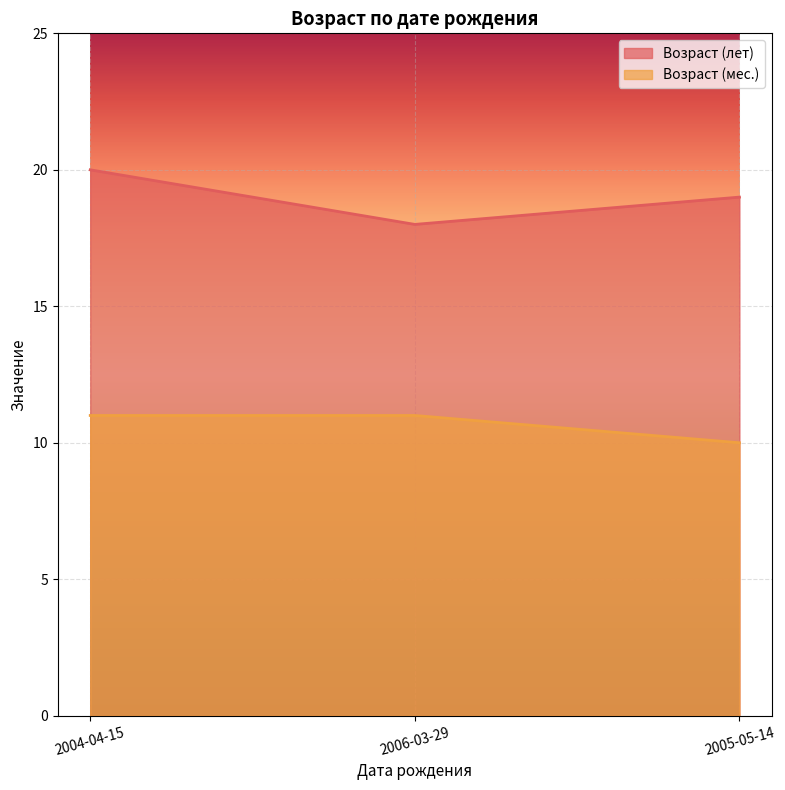

Reading left to right, list all the values displayed in this chart.

Возраст (лет): 2004-04-15=20	2006-03-29=18	2005-05-14=19
Возраст (мес.): 2004-04-15=11	2006-03-29=11	2005-05-14=10